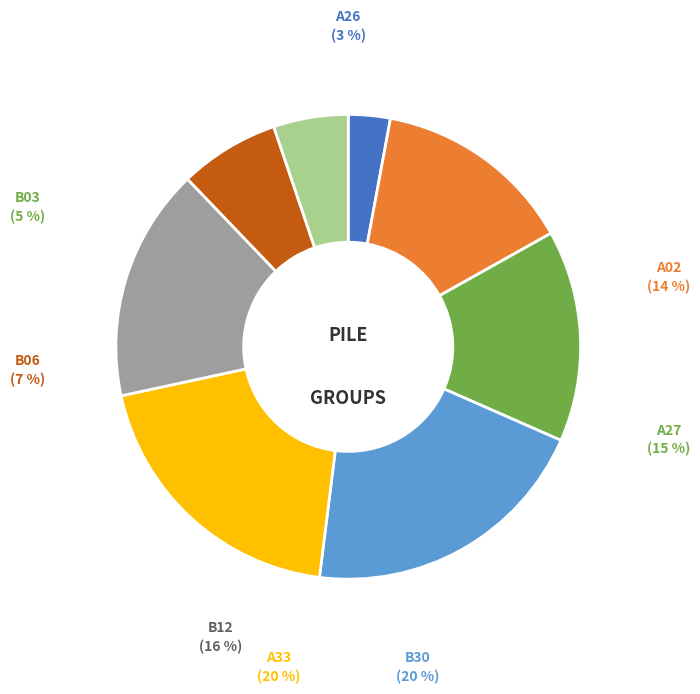

Count the number of slices in the pie.

8